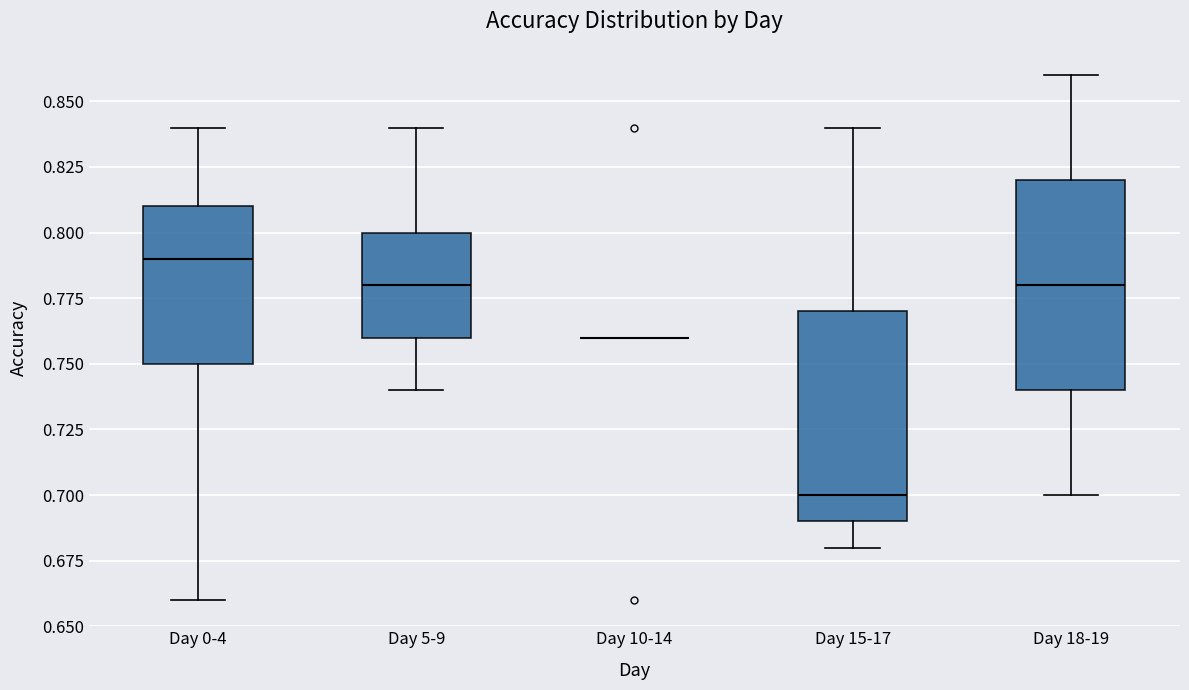

Where does the upper whisker of the box for Day 0-4 end on the y-axis? The values are not printed on the chart, so give them approximately, as read against the axis.

0.84